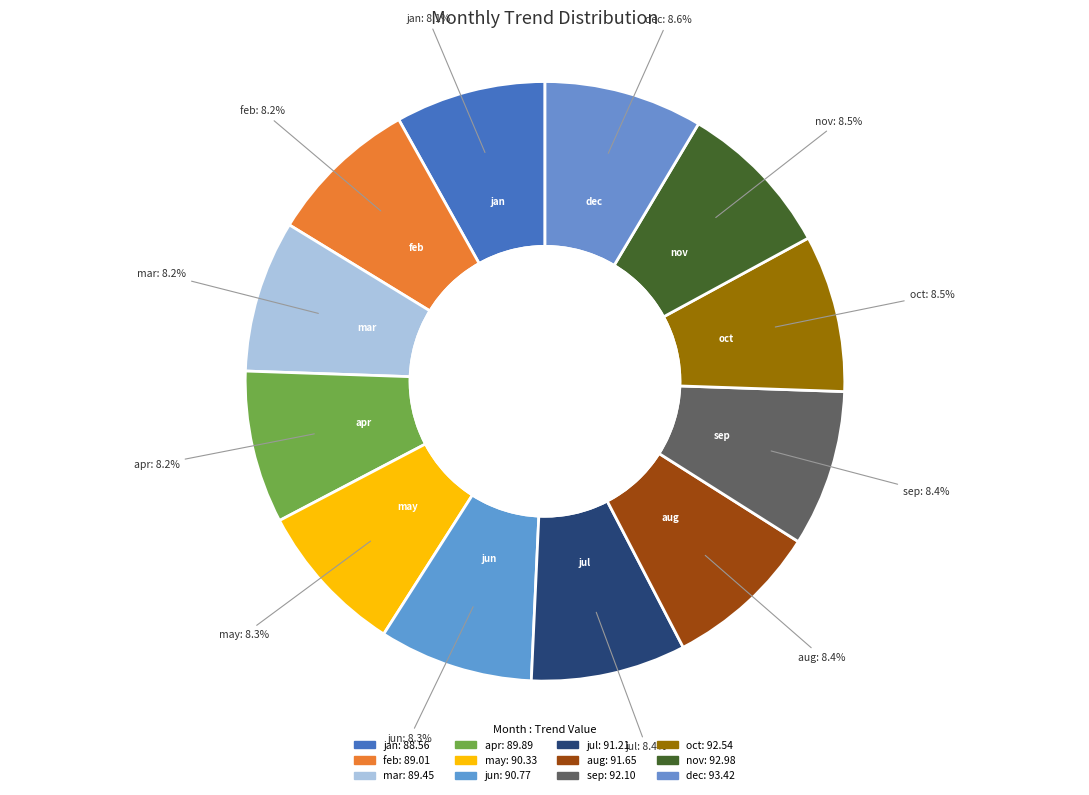

What percentage is the mar slice, to the nearest percent?

8%